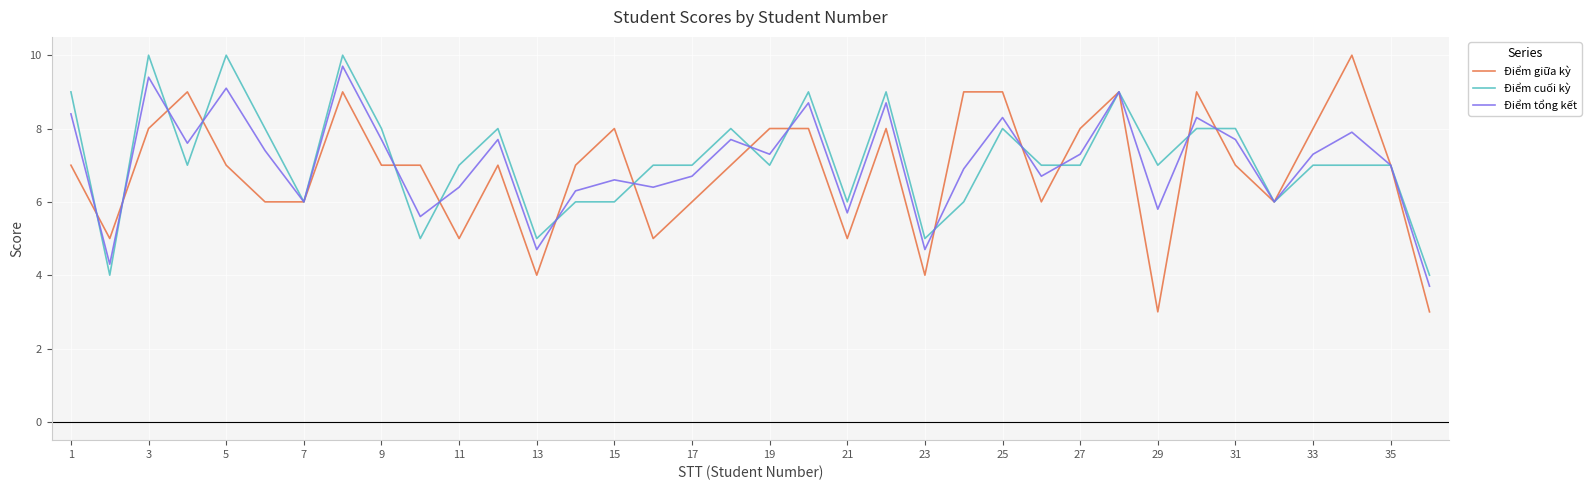

Which series has the widest spread of values?

Điểm giữa kỳ